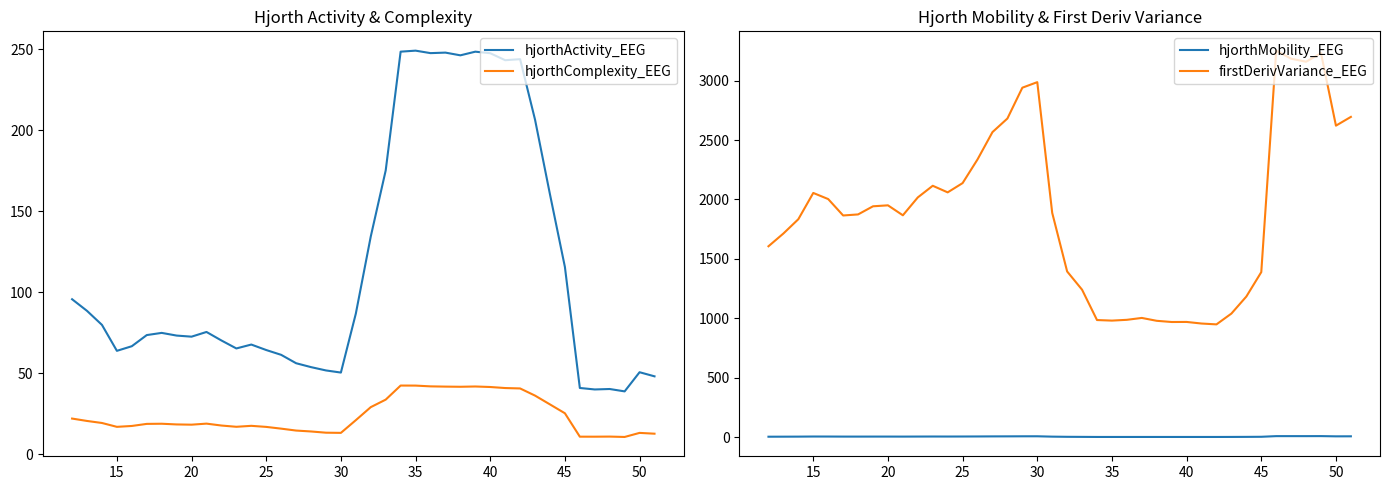

True or false: firstDerivVariance_EEG and hjorthActivity_EEG intersect in this chart.

False